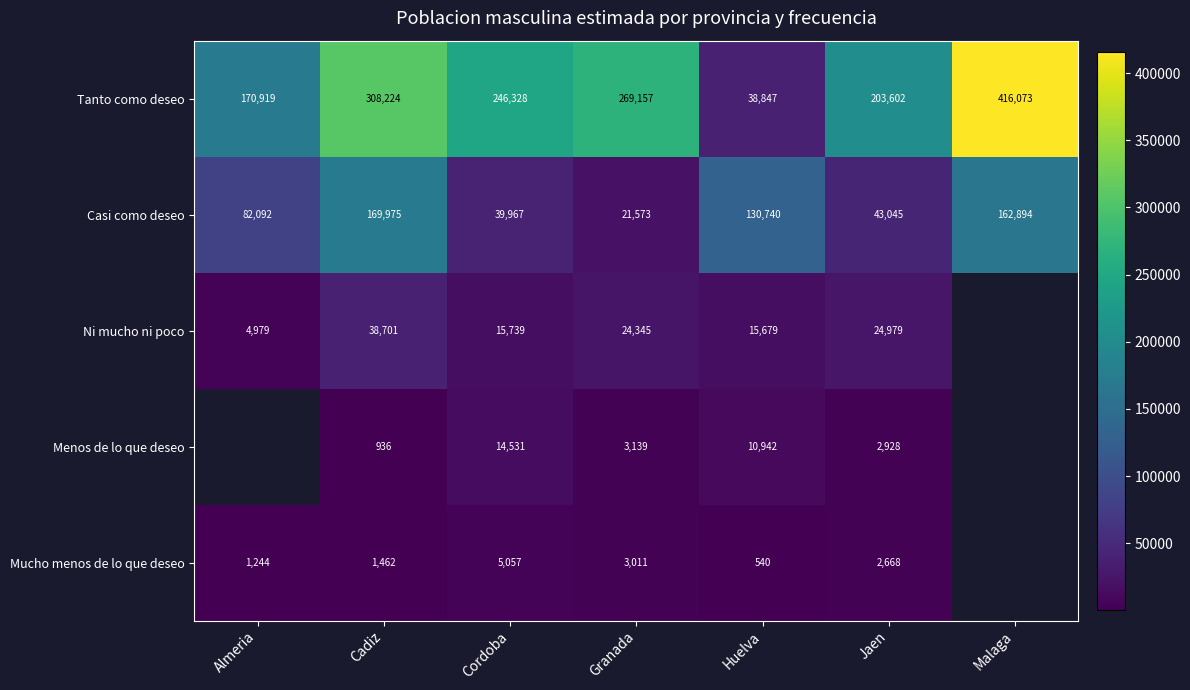

Read the Casi como deseo value at Almeria.

82092